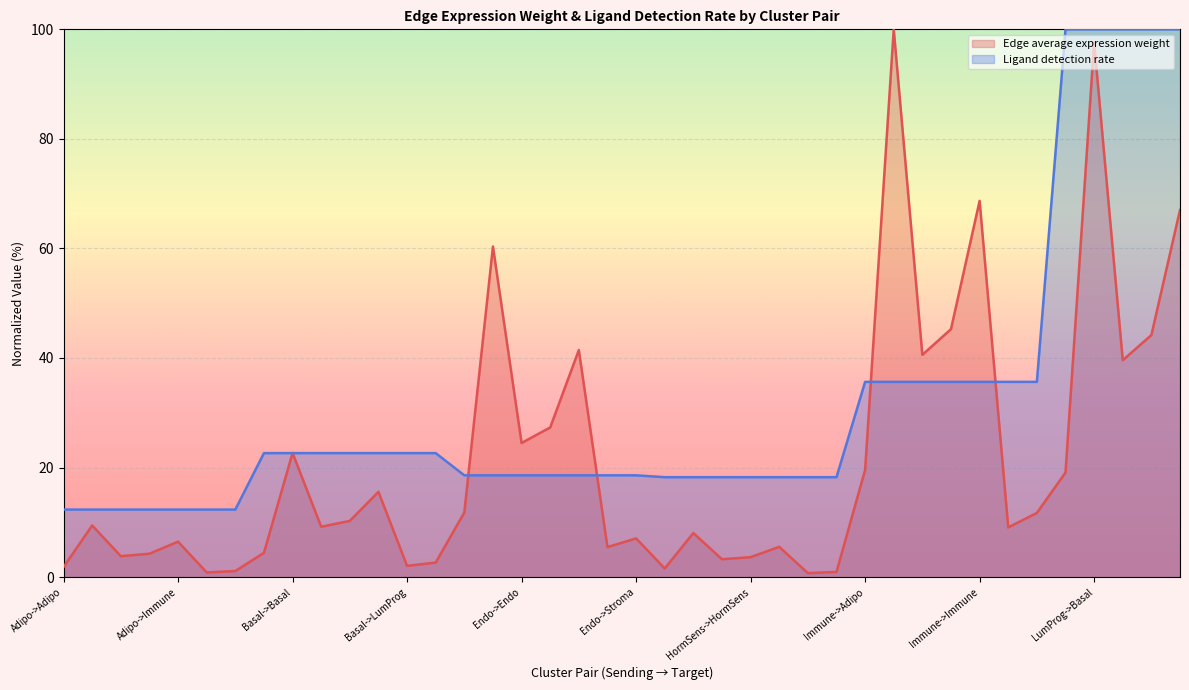

Which series has the widest spread of values?

Edge average expression weight